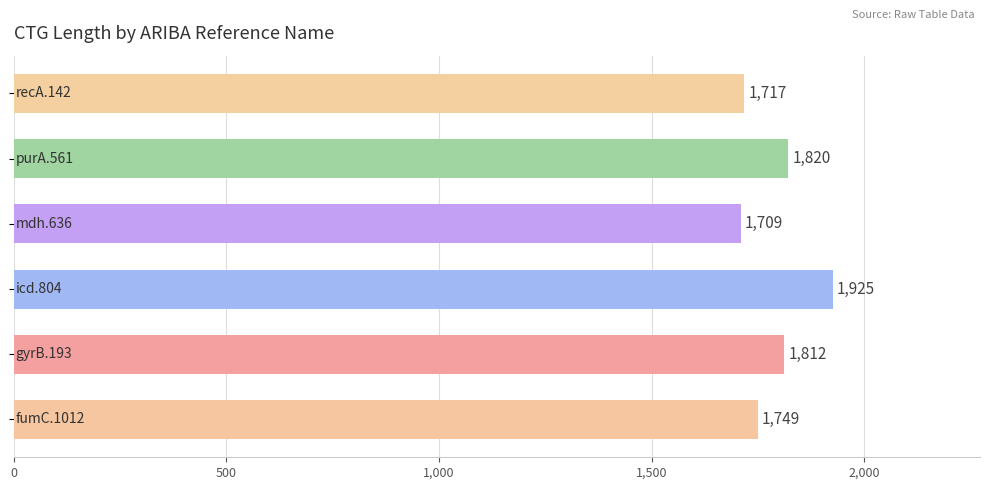

What is the sum of all values?

10732